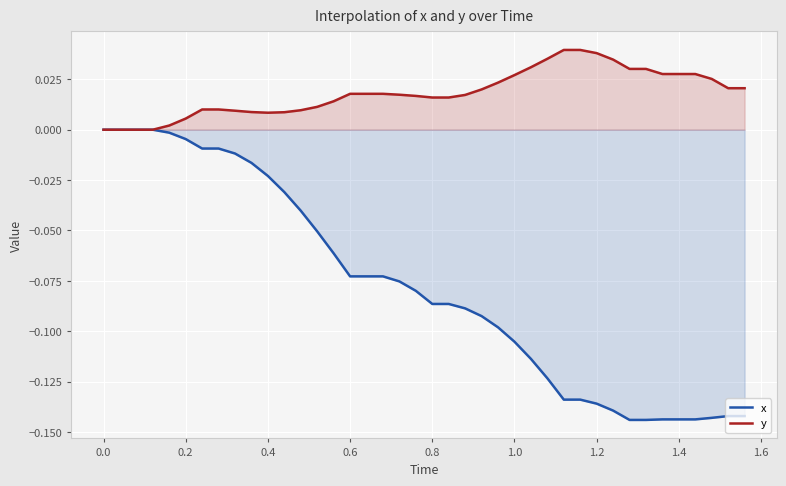

True or false: y and x cross at least once.

False